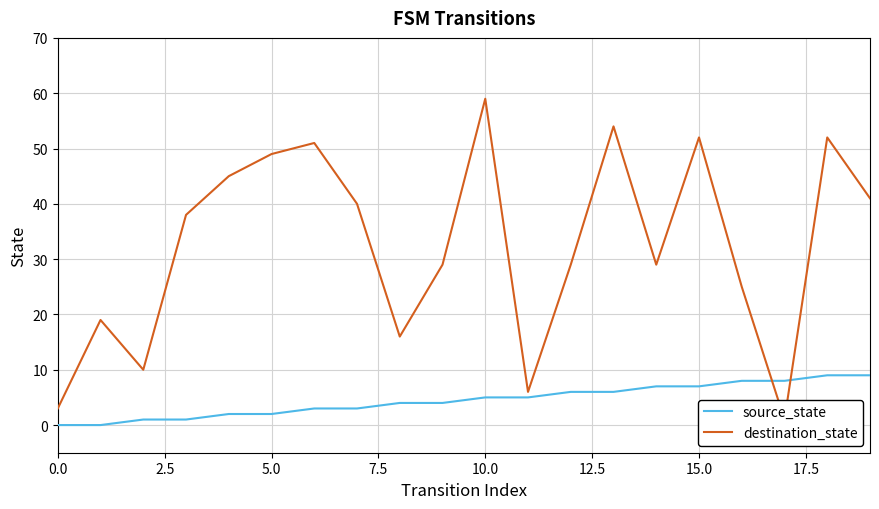

Which has a higher value, 17 or 12?

17